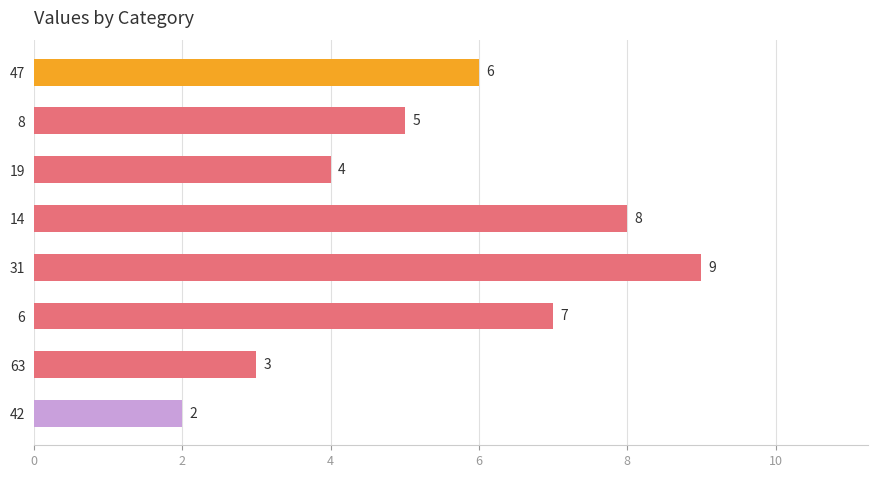

Reading top to bottom, extract all data points from this chart.

6	5	4	8	9	7	3	2